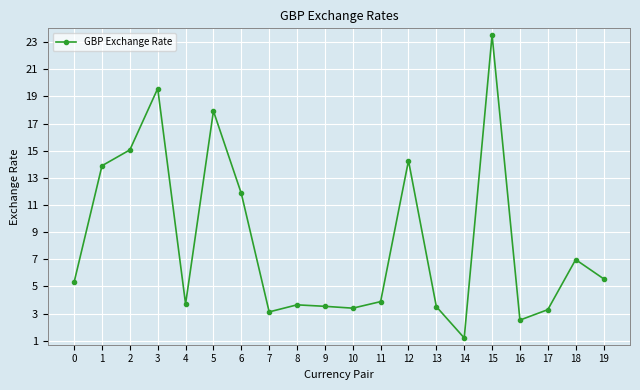

The value at 16 is 2.5. True or false?

True